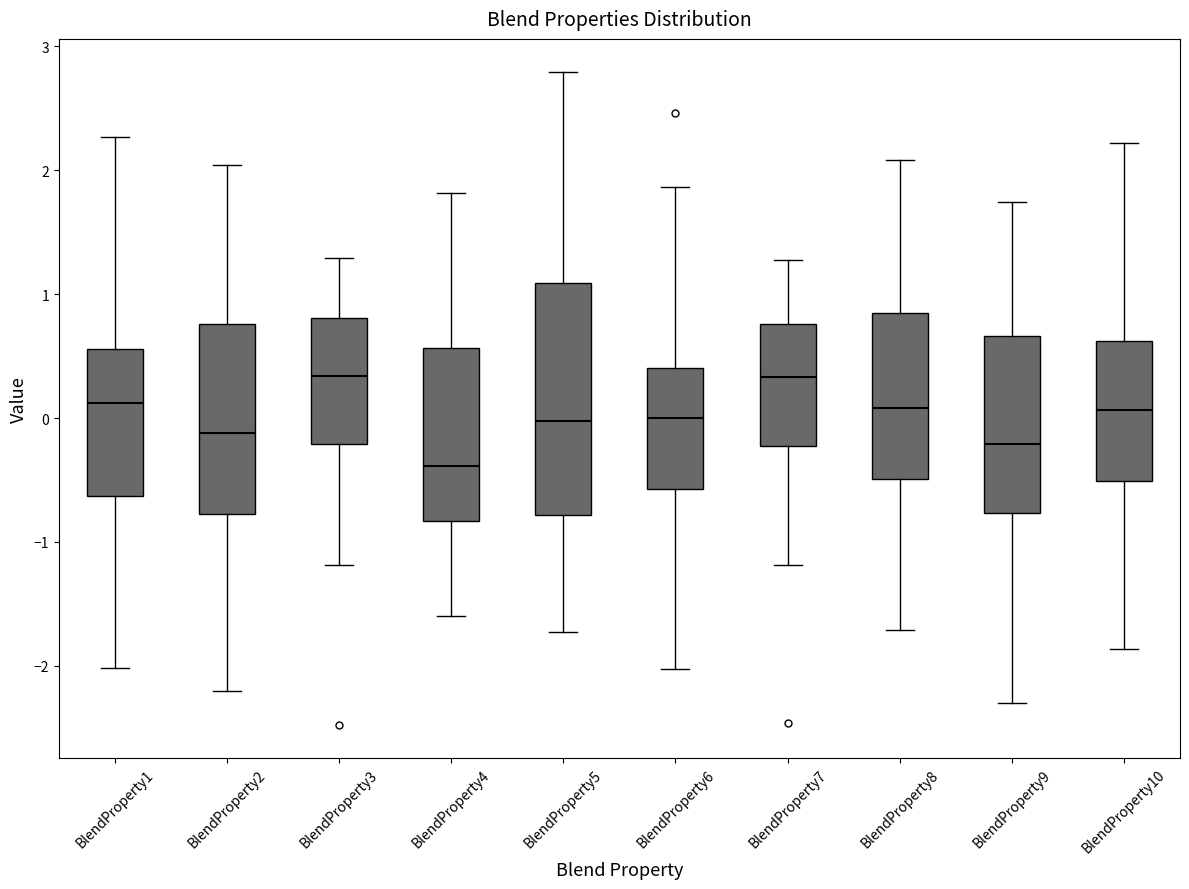

Where does the upper whisker of the box for BlendProperty9 end on the y-axis? The values are not printed on the chart, so give them approximately, as read against the axis.

1.7